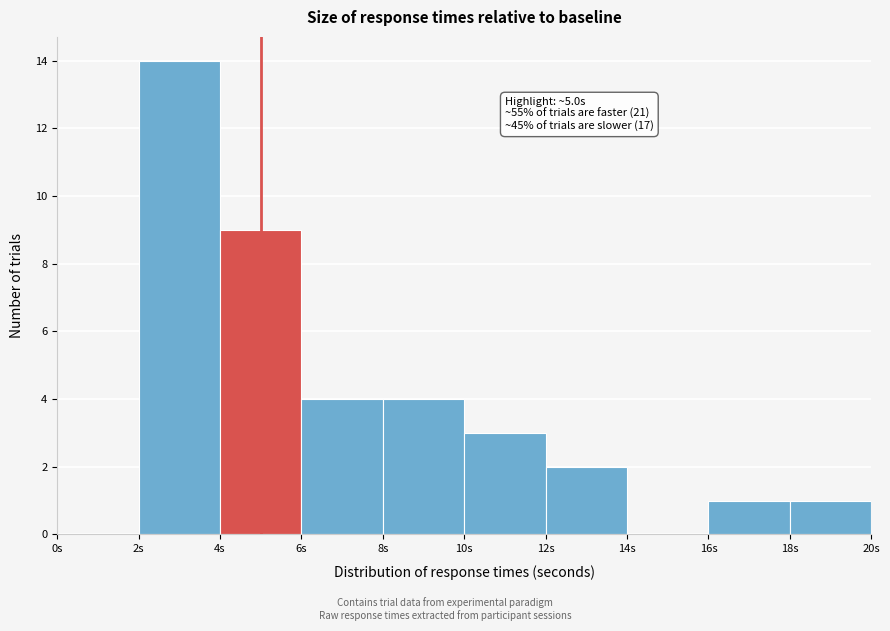

Which range on the x-axis has the tallest bar?

2 to 4